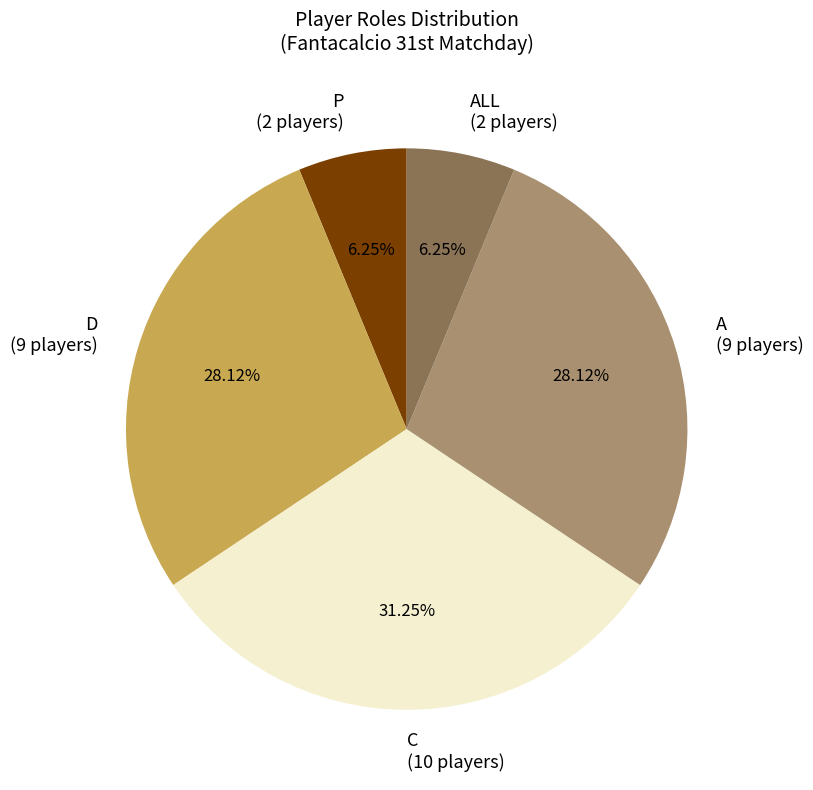

Approximately how many times larger is the value at A compared to C?

0.9